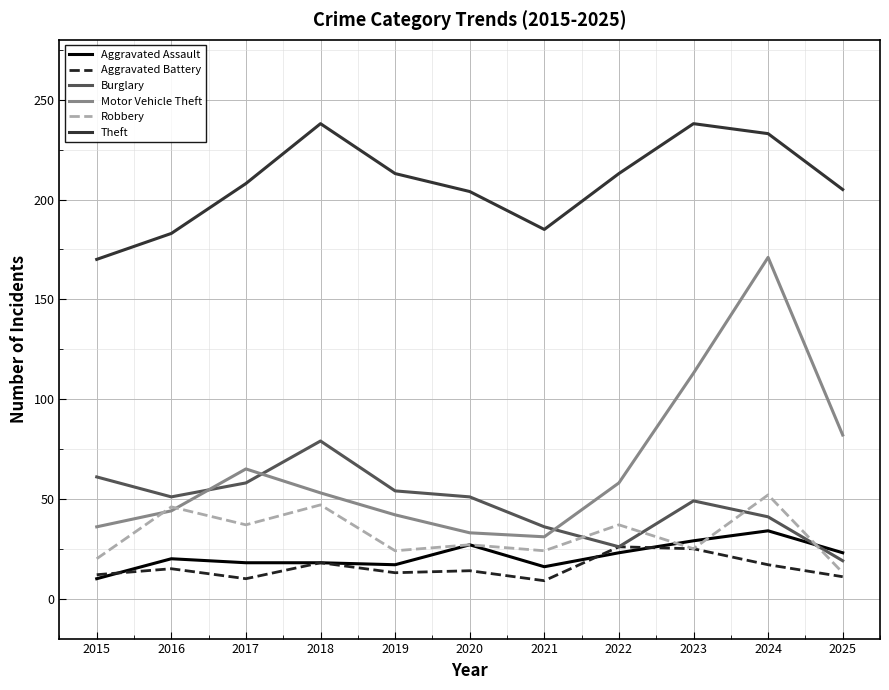

Where is Motor Vehicle Theft nearest to the value 101?

2023